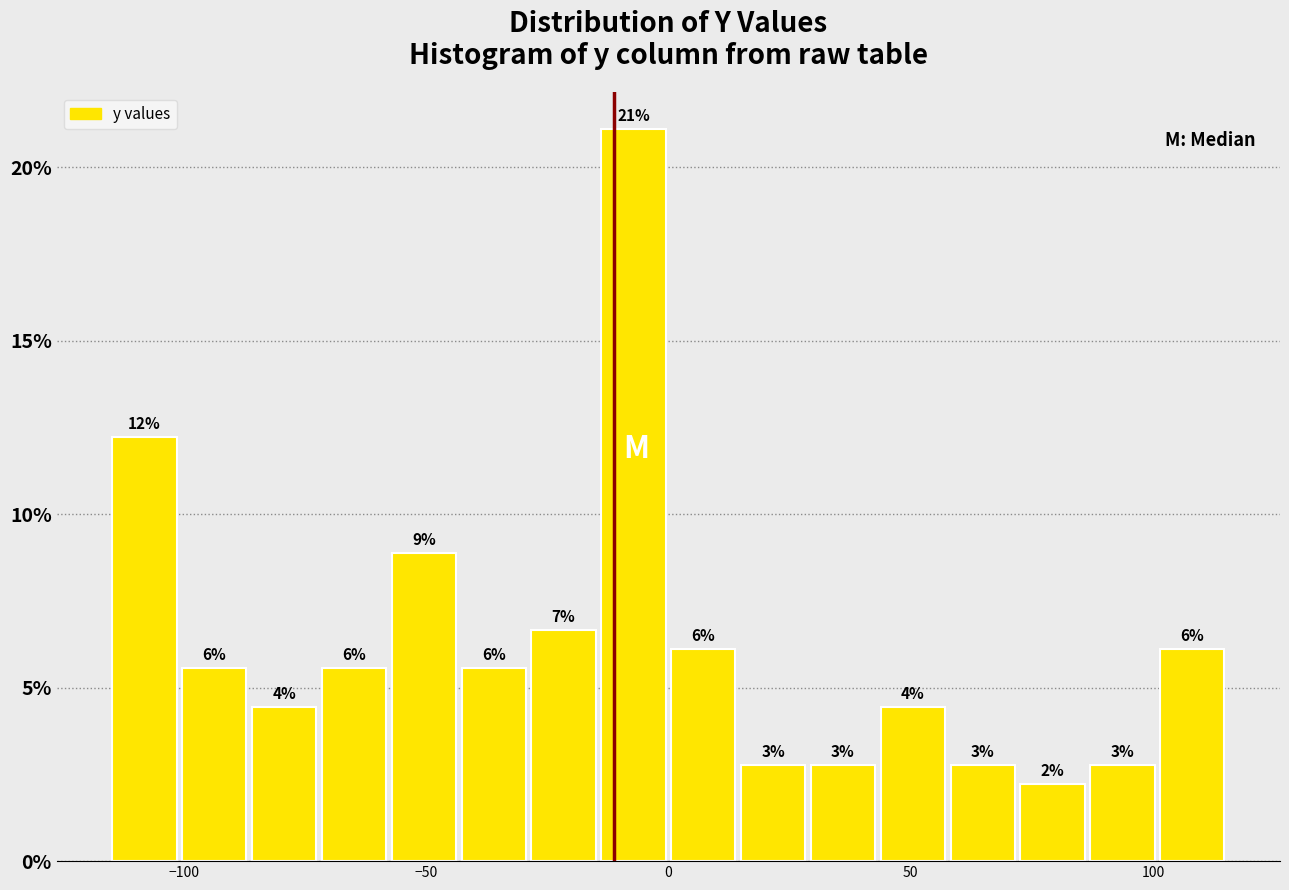

Around what value on the x-axis is the tallest bar? Give the approximate position of its centre, as read against the axis.

-5